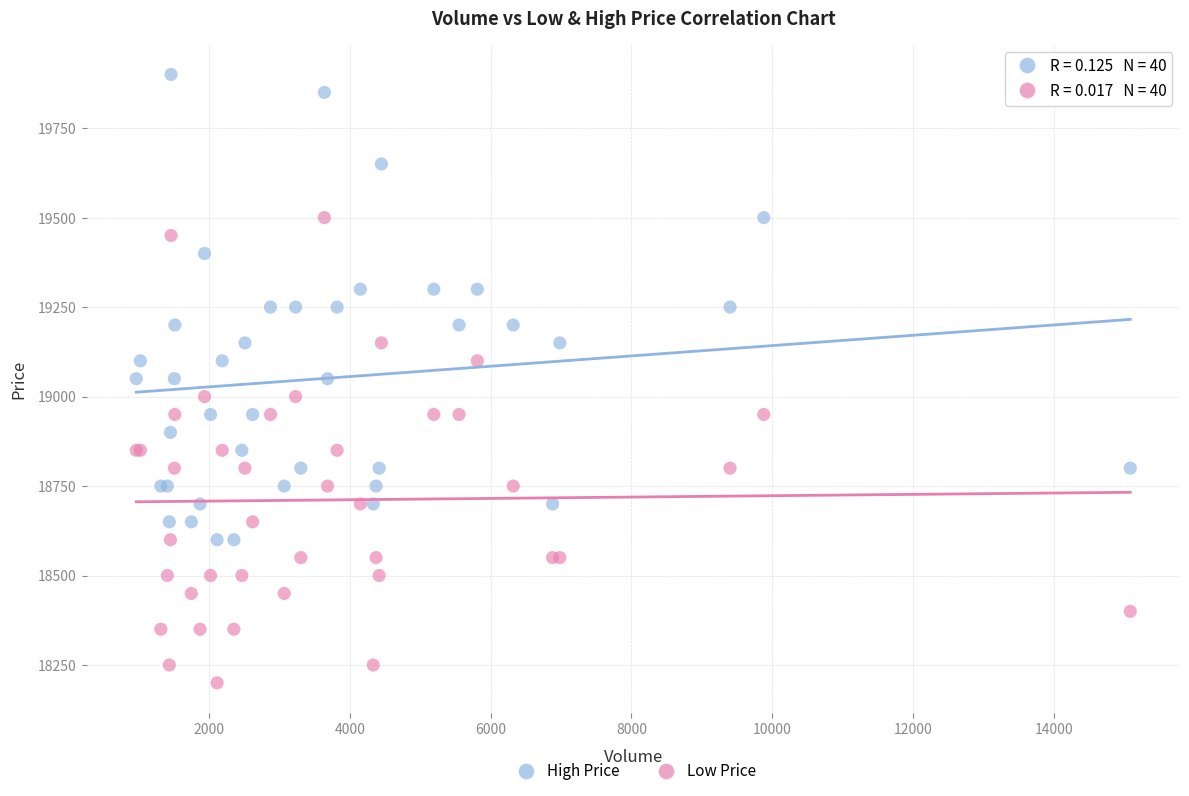

What is the X range (max minus min) for the scatter plot?

14124